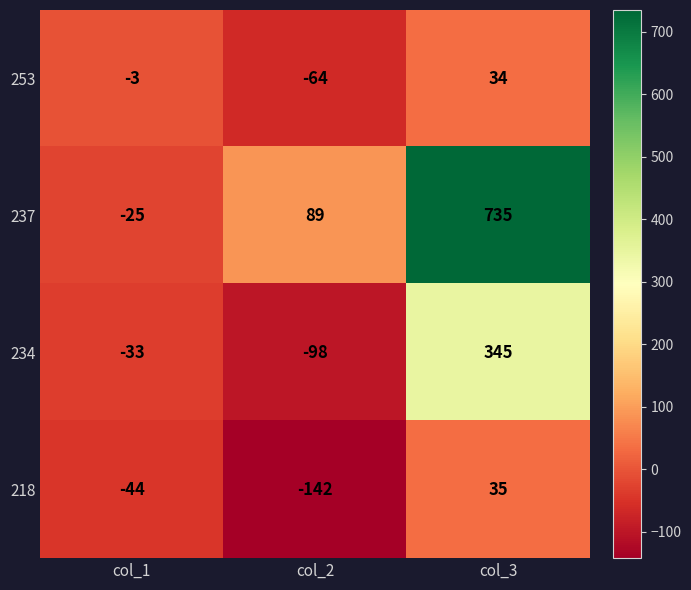

Reading right to left, extract all data points from this chart.

253: col_3=34	col_2=-64	col_1=-3
237: col_3=735	col_2=89	col_1=-25
234: col_3=345	col_2=-98	col_1=-33
218: col_3=35	col_2=-142	col_1=-44